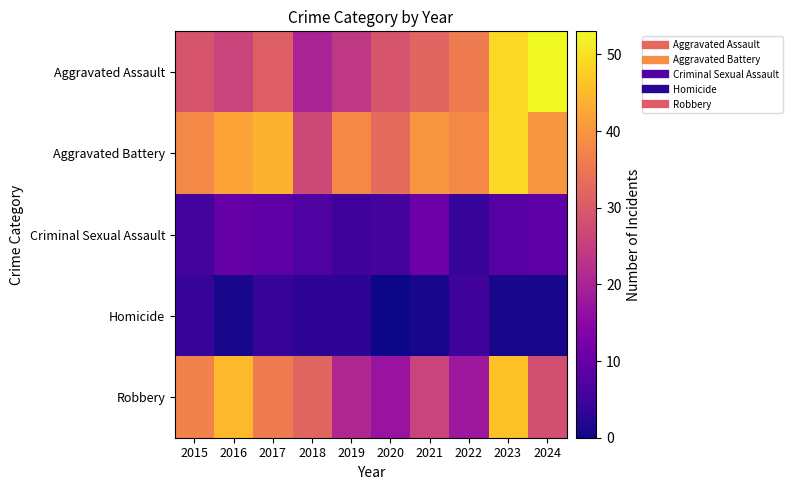

At which category is the sum across all series the highest?

2023